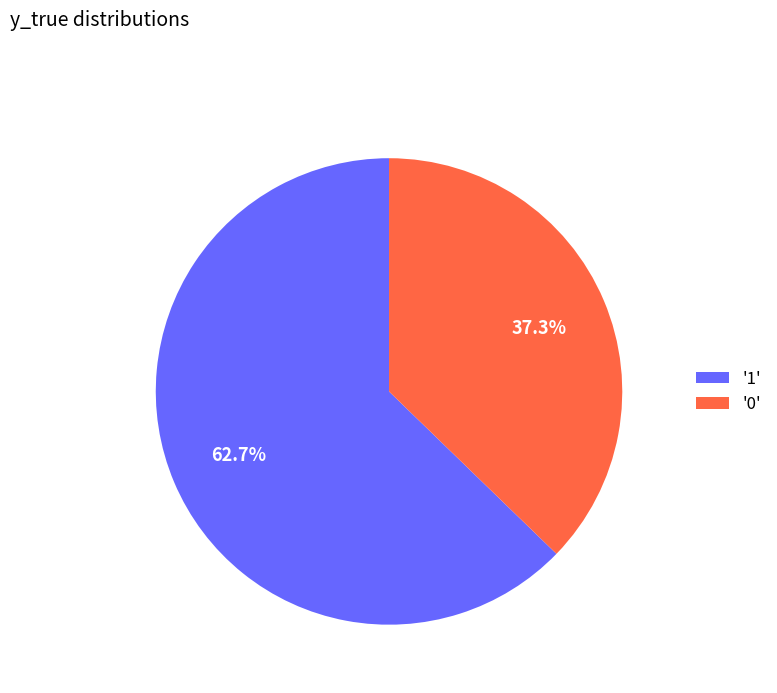

Is the sum of '1' and '0' greater than half?

Yes